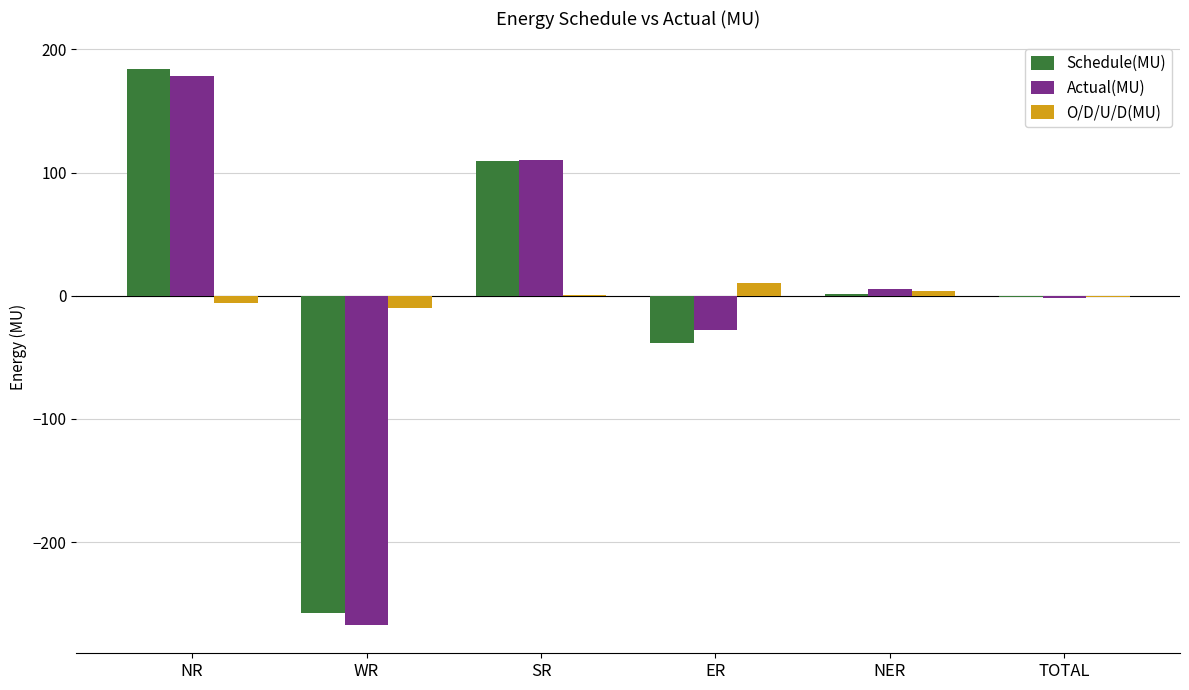

What is the sum of the Actual(MU) values at NR and ER?

150.4